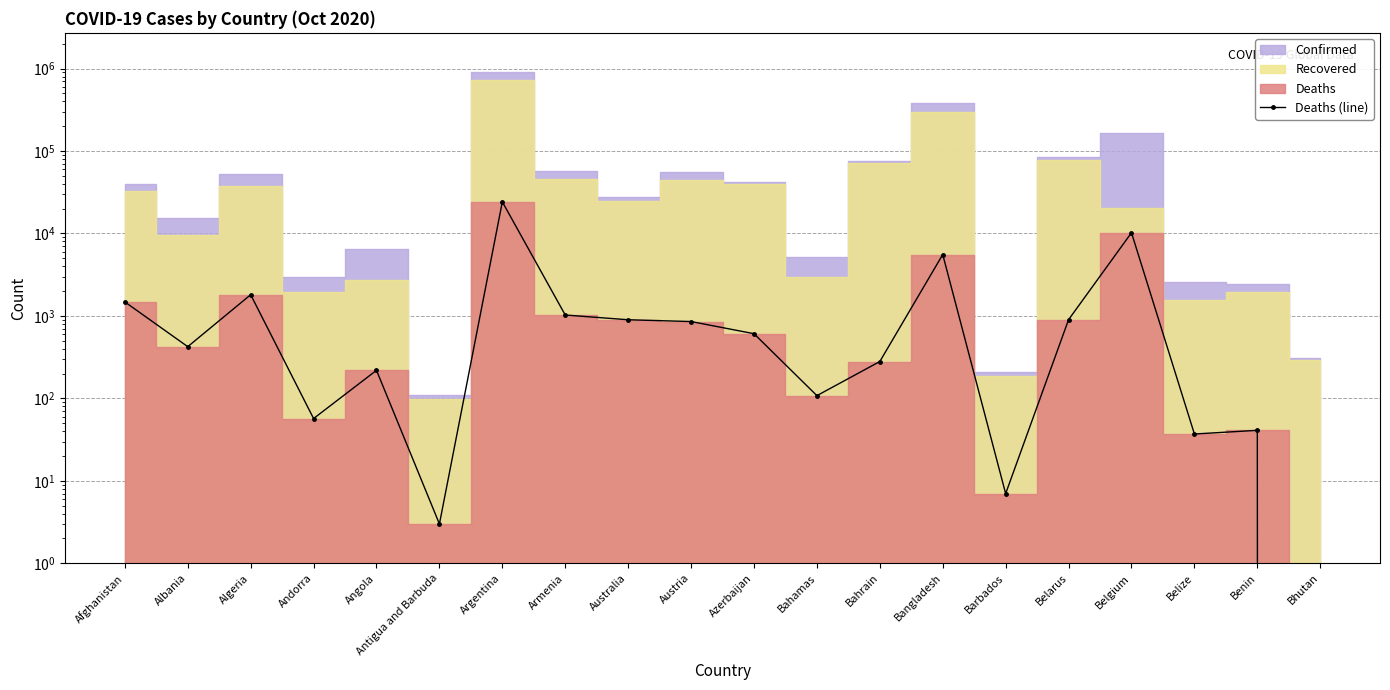

Count the number of values greater than 609.

9